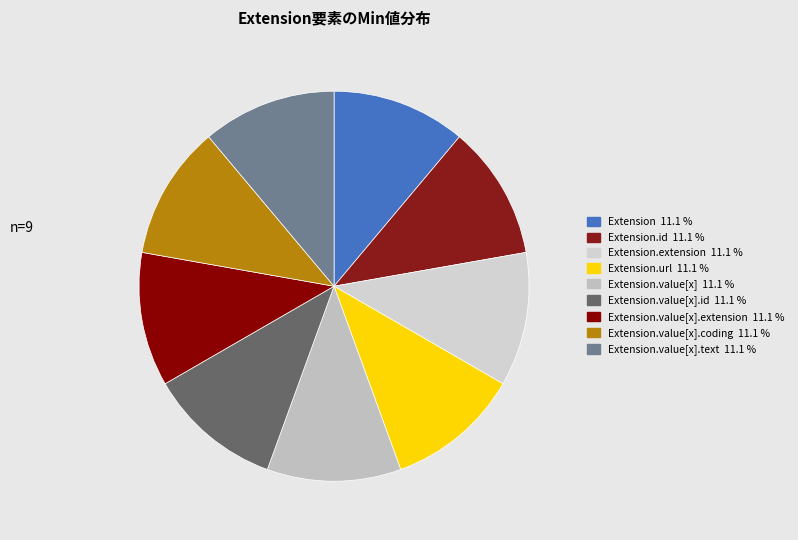

Count the number of slices in the pie.

9